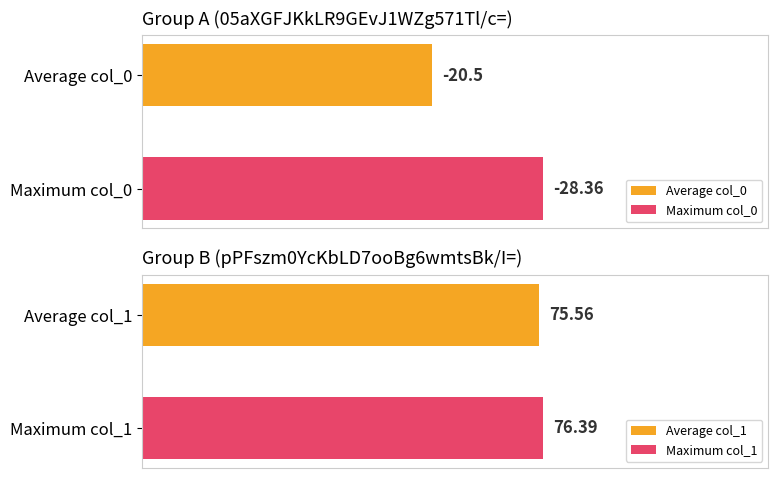

What position from the left is 05aXGFJKkLR9GEvJ1WZg571Tl/c=?

1